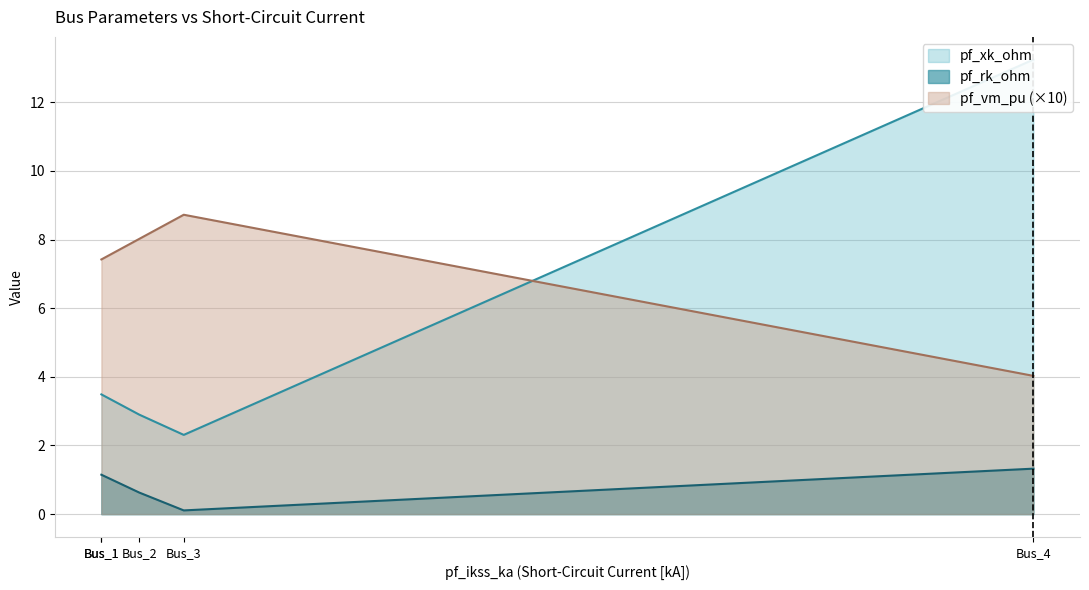

What is the approximate value of pf_rk_ohm at 1.309686024696608?

0.6